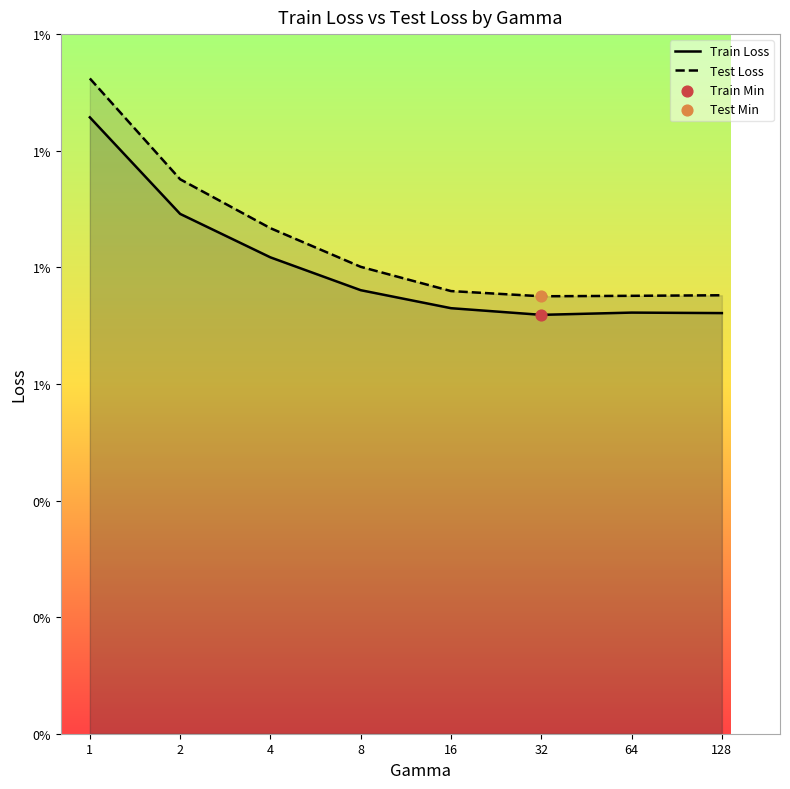

Which series has the largest total across all categories?

Test Loss